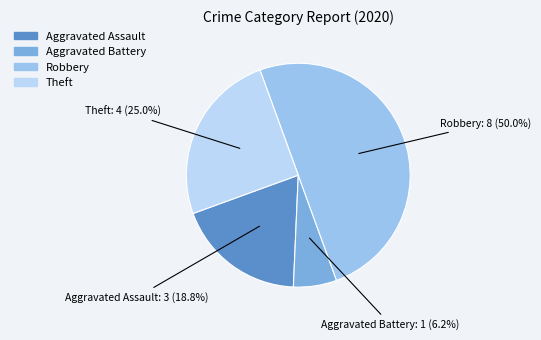

Which has a higher value, Aggravated Battery or Robbery?

Robbery